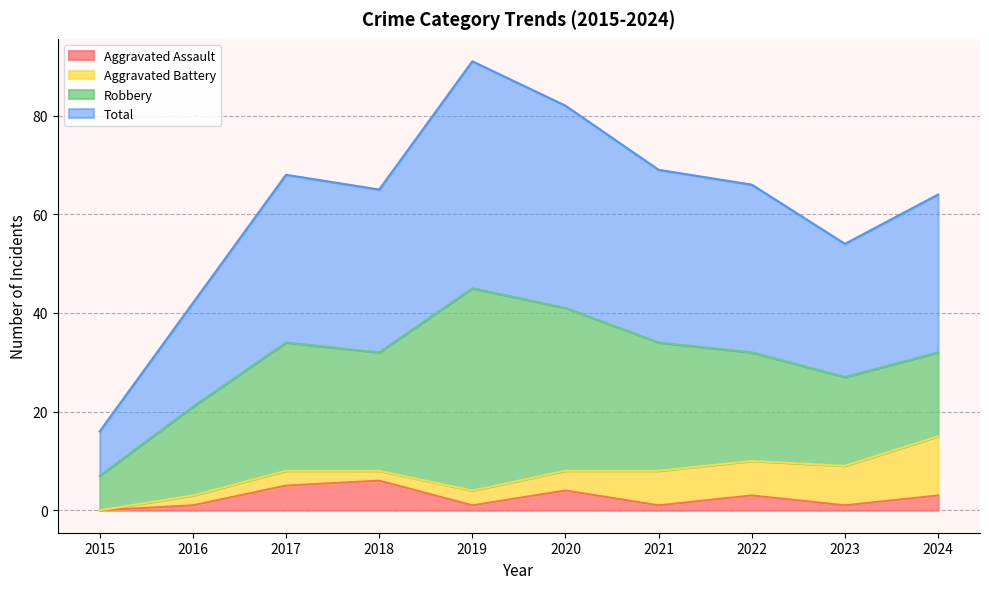

What value does the Aggravated Assault series have at 2022?

3